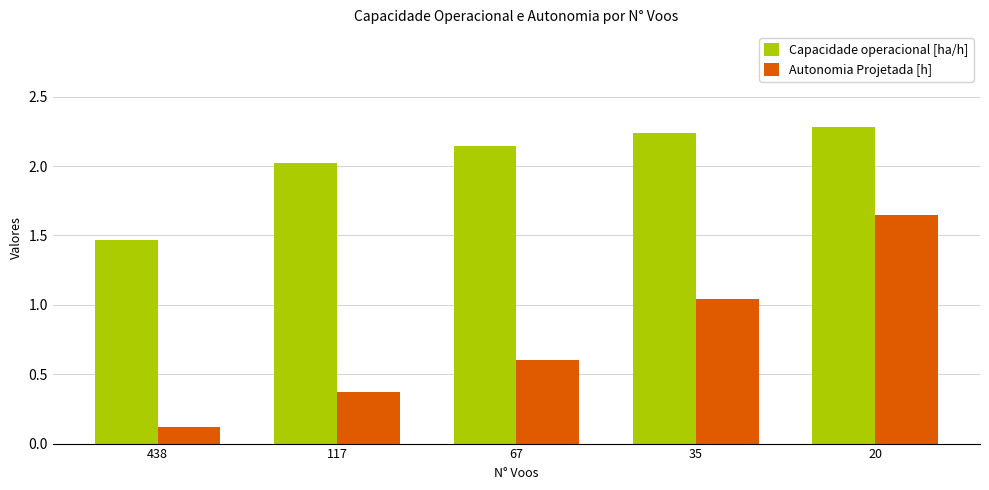

At how many categories does at least one series exceed 2?

4